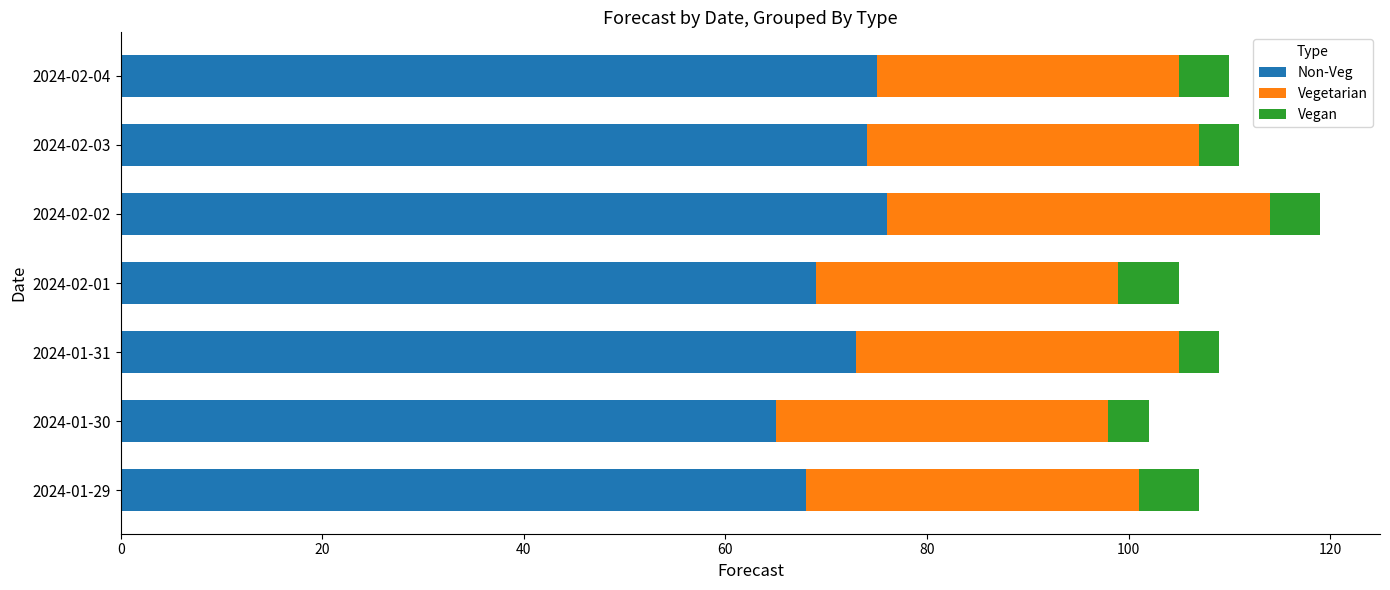

What is the total value across all series at 2024-02-01?

105